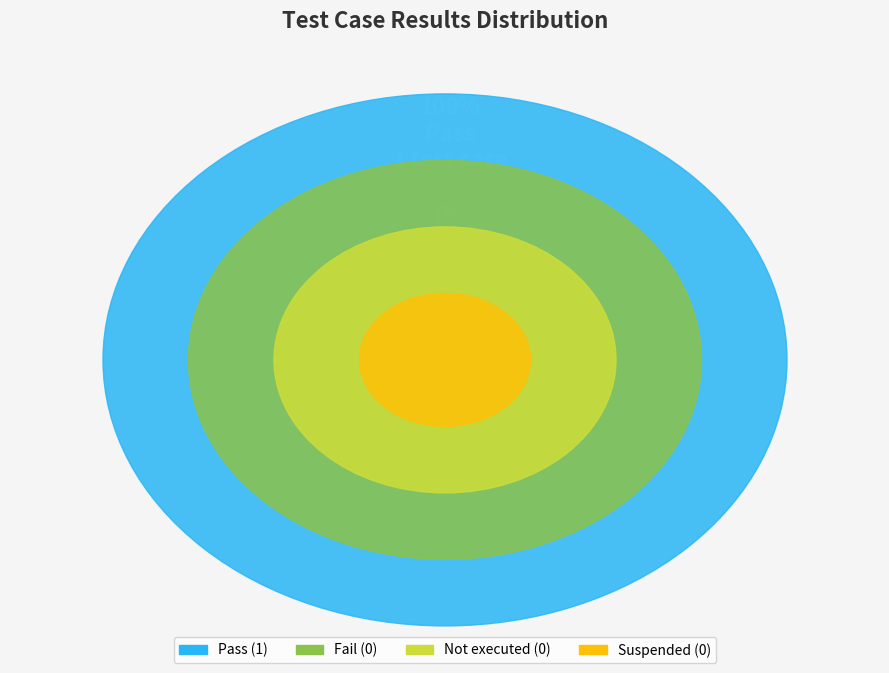

Which category has the biggest portion of the pie?

Pass